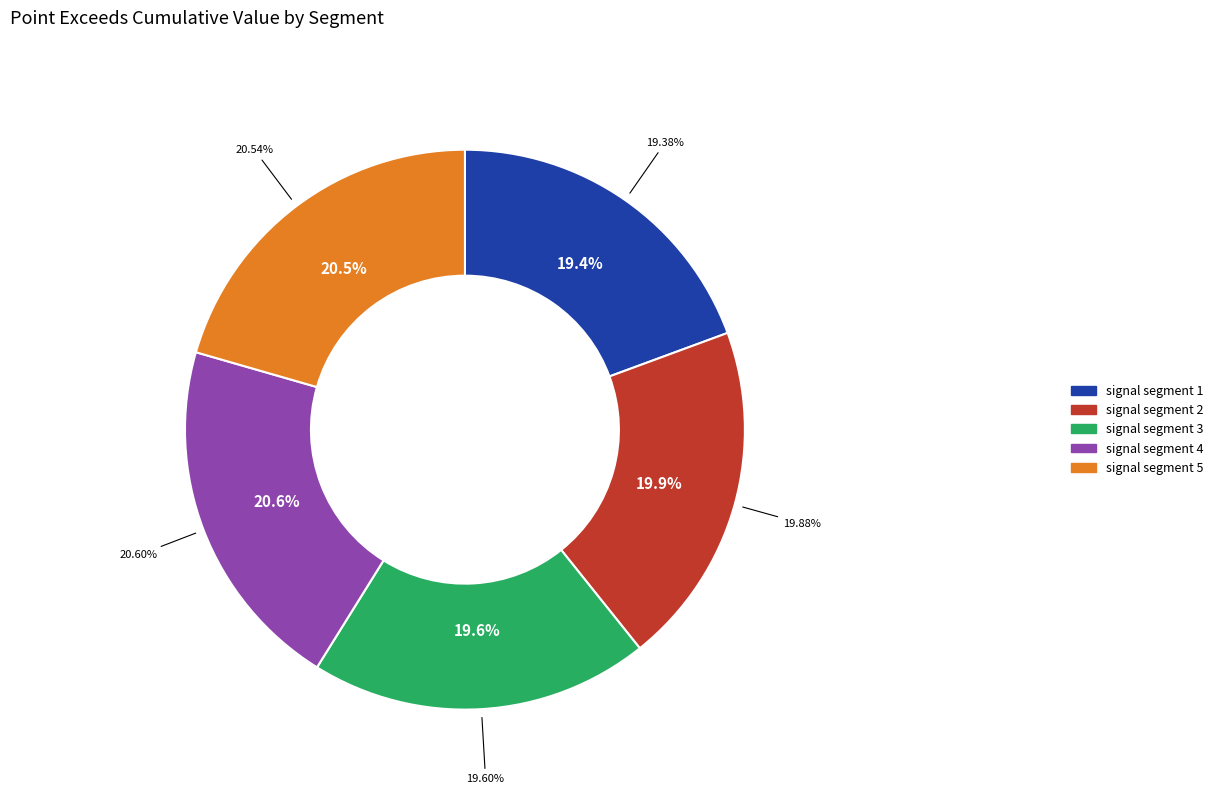

To the nearest percent, what percentage of the pie is signal segment 4?

21%